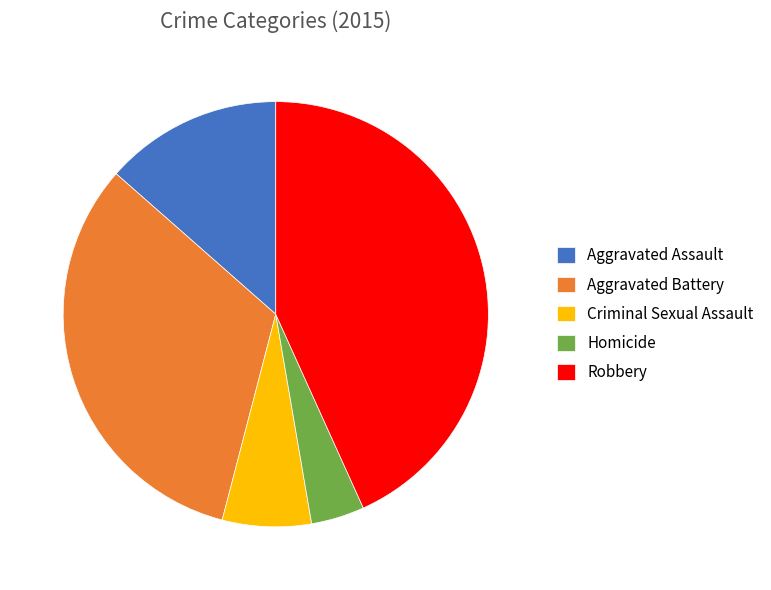

Is there any slice that represents more than half of the pie?

No